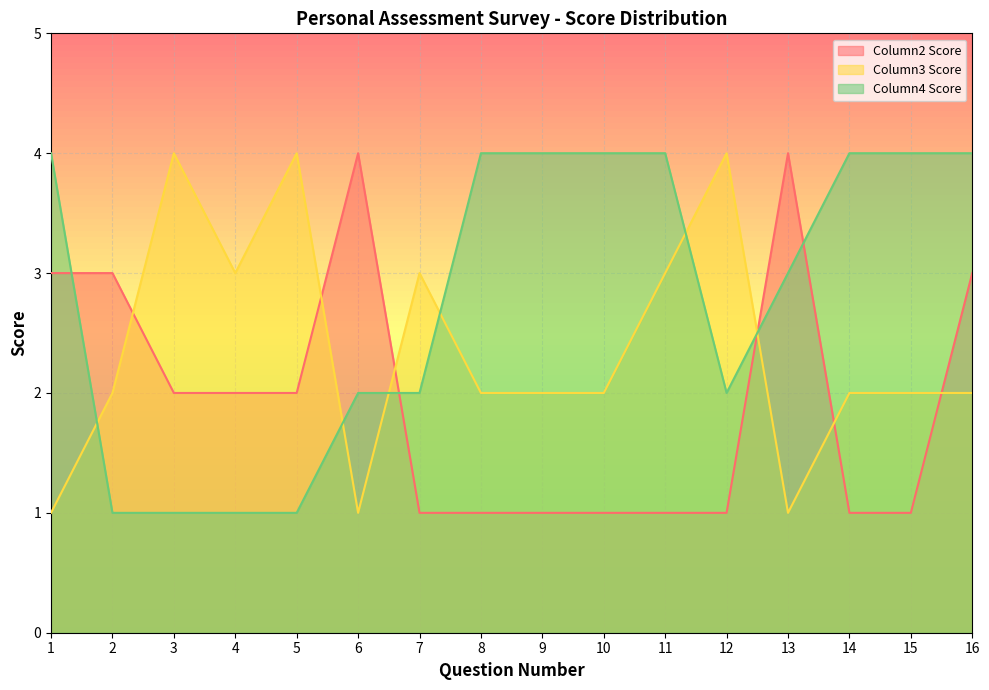

Does the chart display data point markers on the line(s)?

No